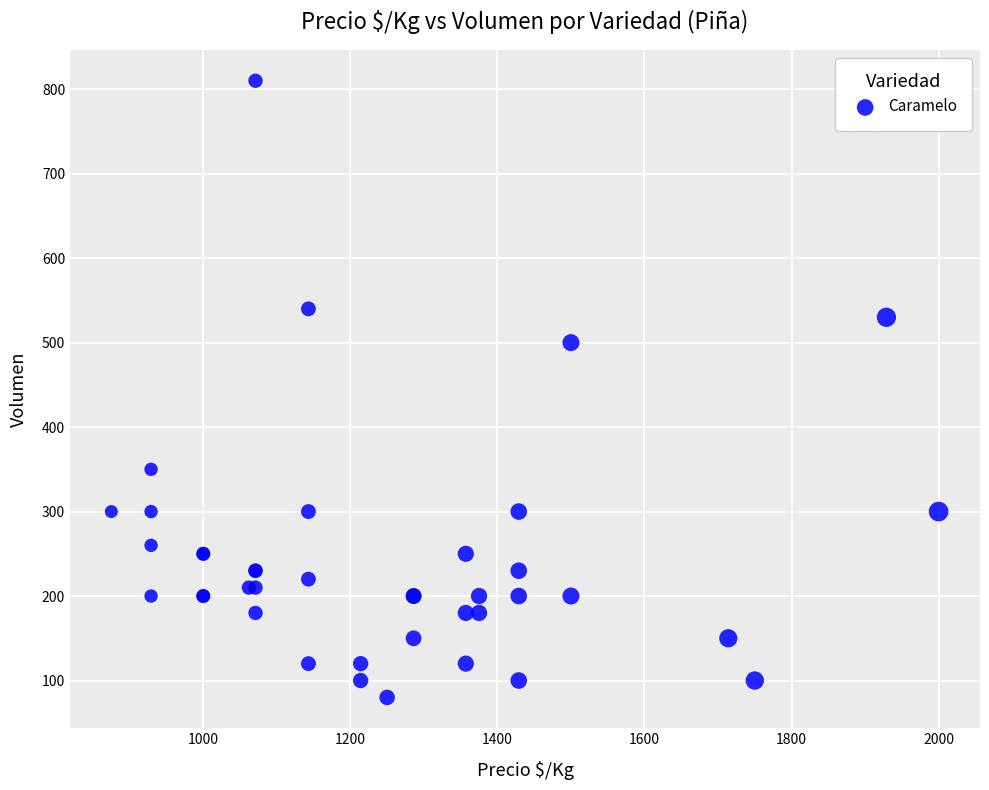

What Y value in the scatter plot is closest to 445?

500